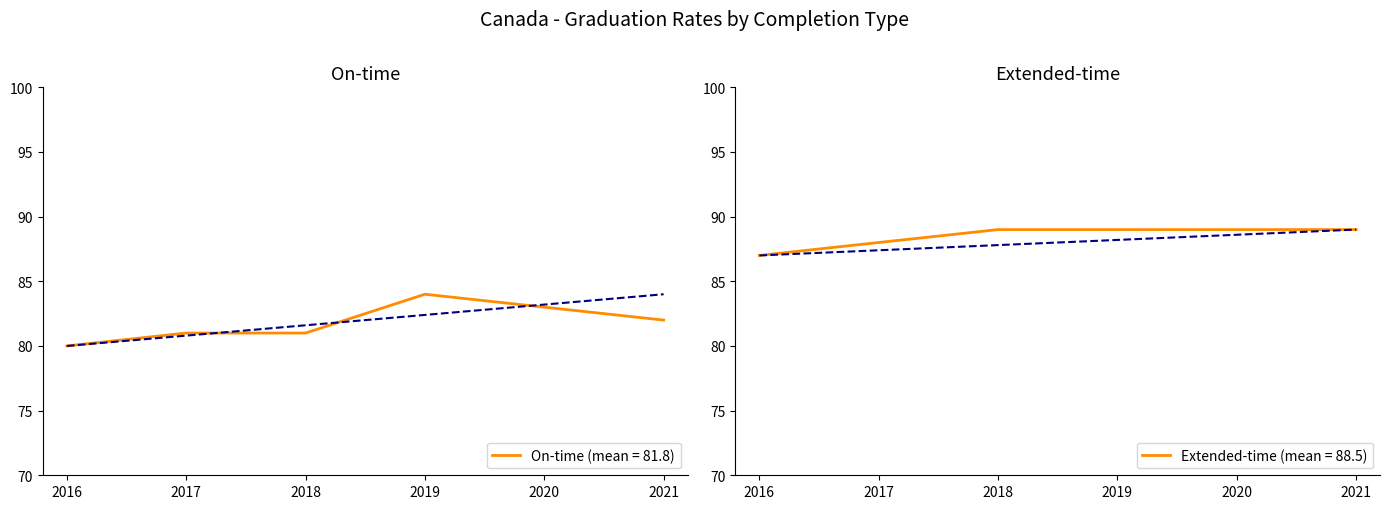

Reading left to right, extract all data points from this chart.

On-time: 2016=80	2017=81	2018=81	2019=84	2020=83	2021=82
Extended-time: 2016=87	2017=88	2018=89	2019=89	2020=89	2021=89